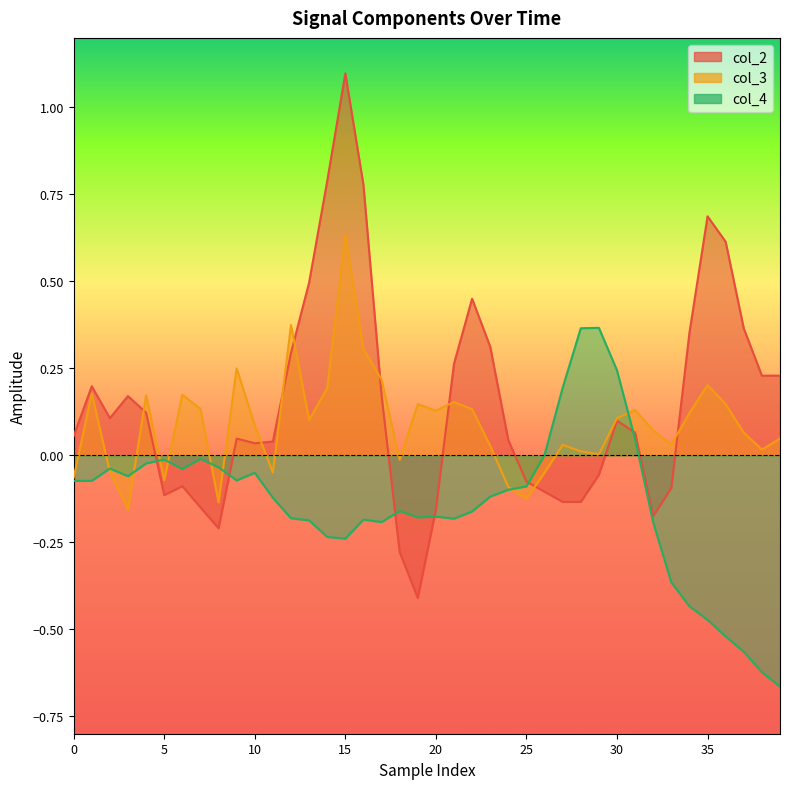

Between 15 and 30, which is larger?

15